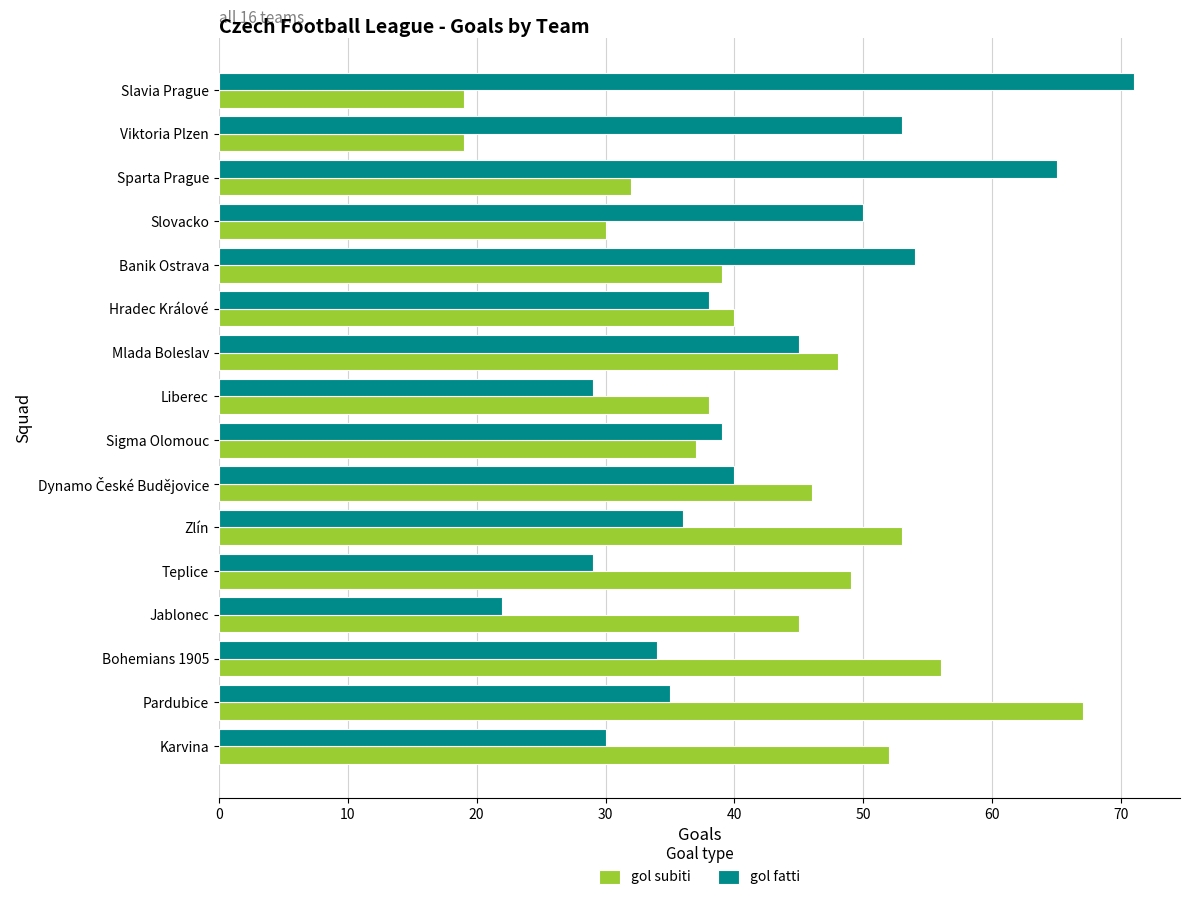

Is it true that gol fatti equals 50 at Slovacko?

True